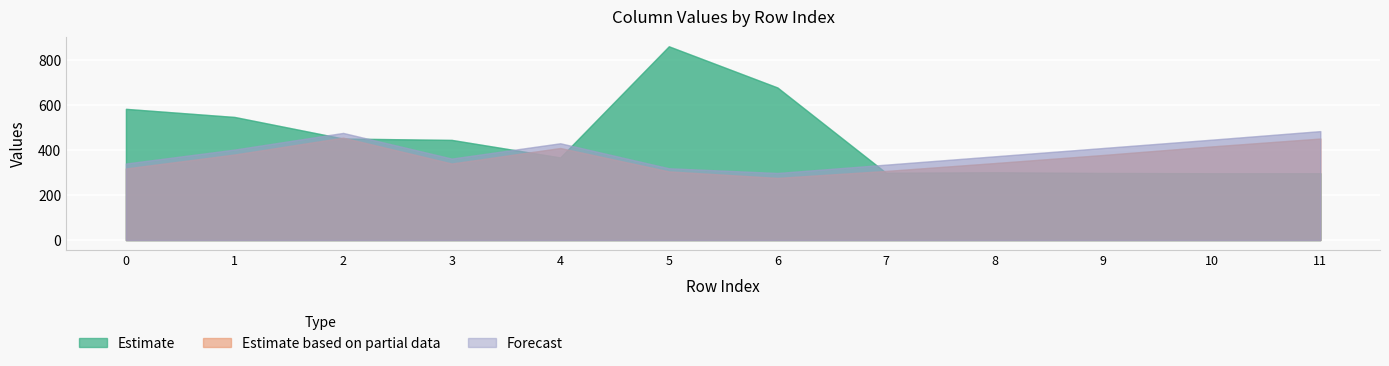

Which has a higher value, 11 or 5?

5